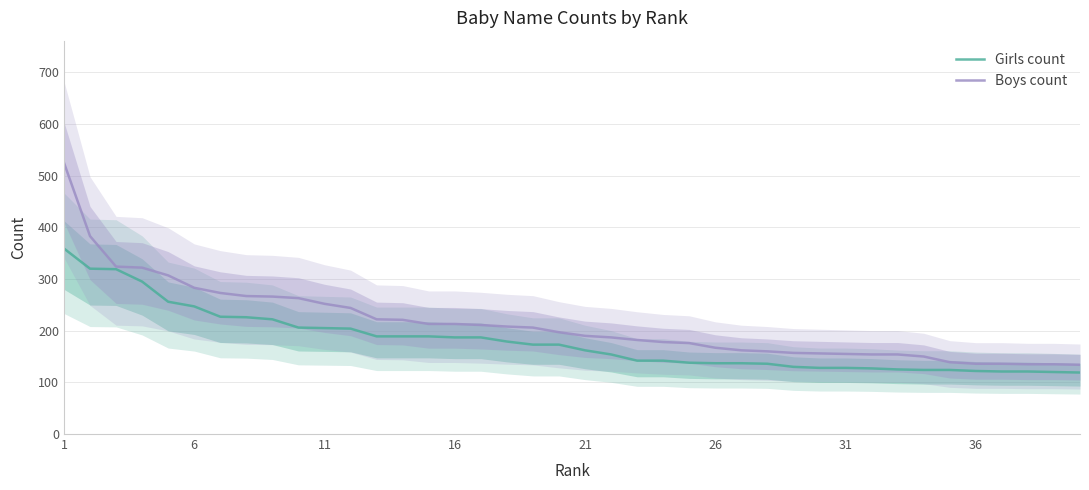

At which category is the sum across all series the highest?

1